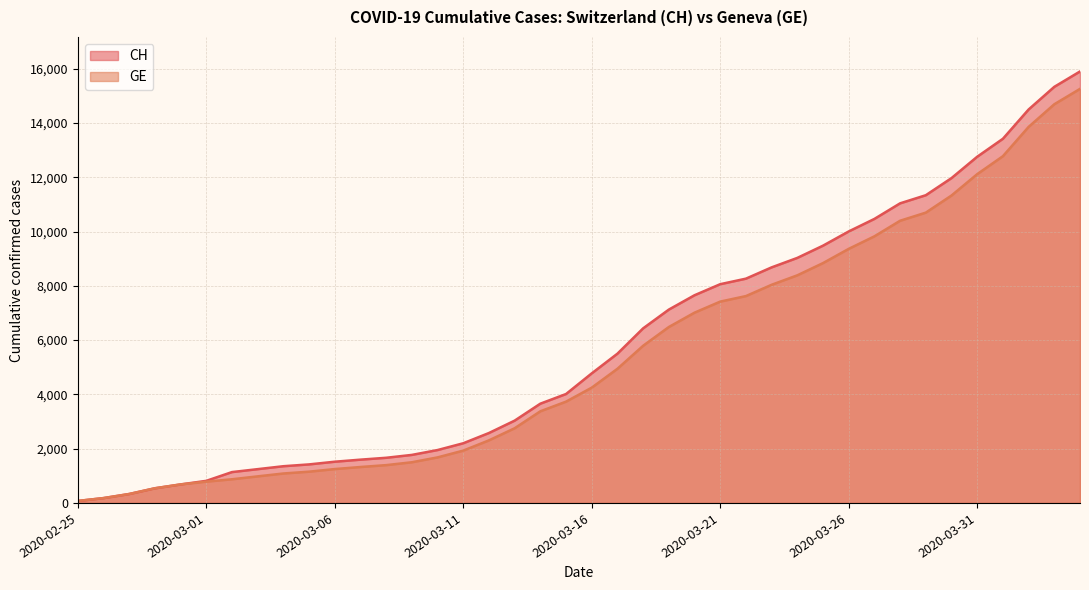

What is the value of the CH point at the 36th from the left?

12758